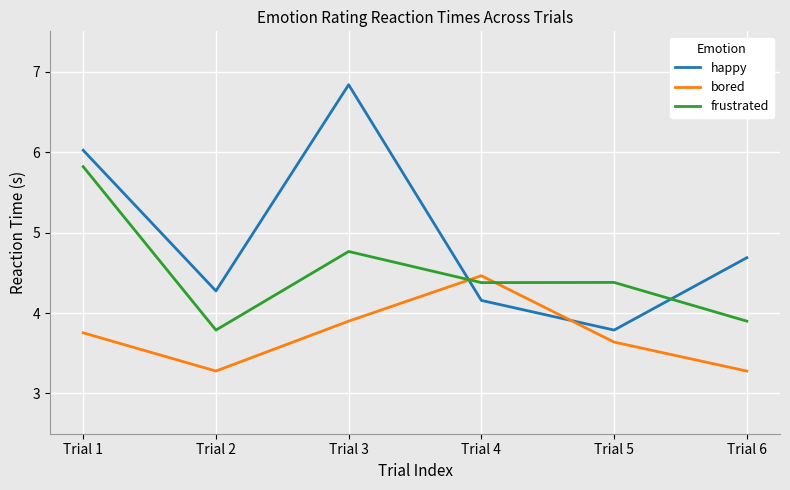

What is the sum of the frustrated values at Trial 2 and Trial 1?

9.6